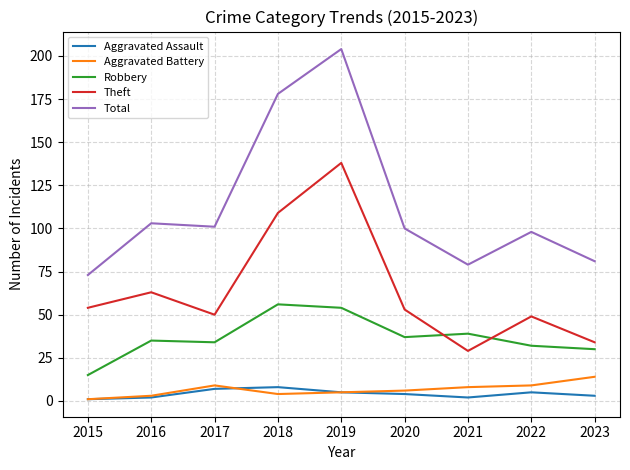

At which label does Aggravated Battery reach its peak?

2023